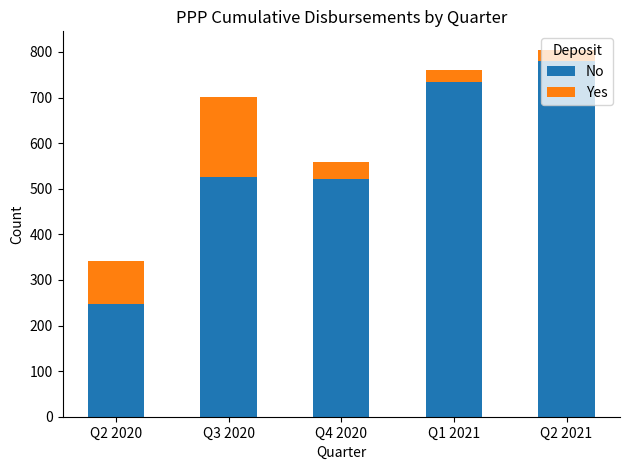

What is the total value across all series at Q2 2020?

342